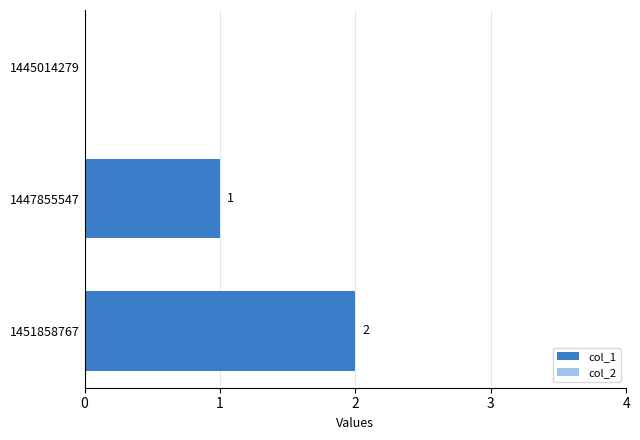

What is the sum of the values at 1451858767 and 1447855547?

3